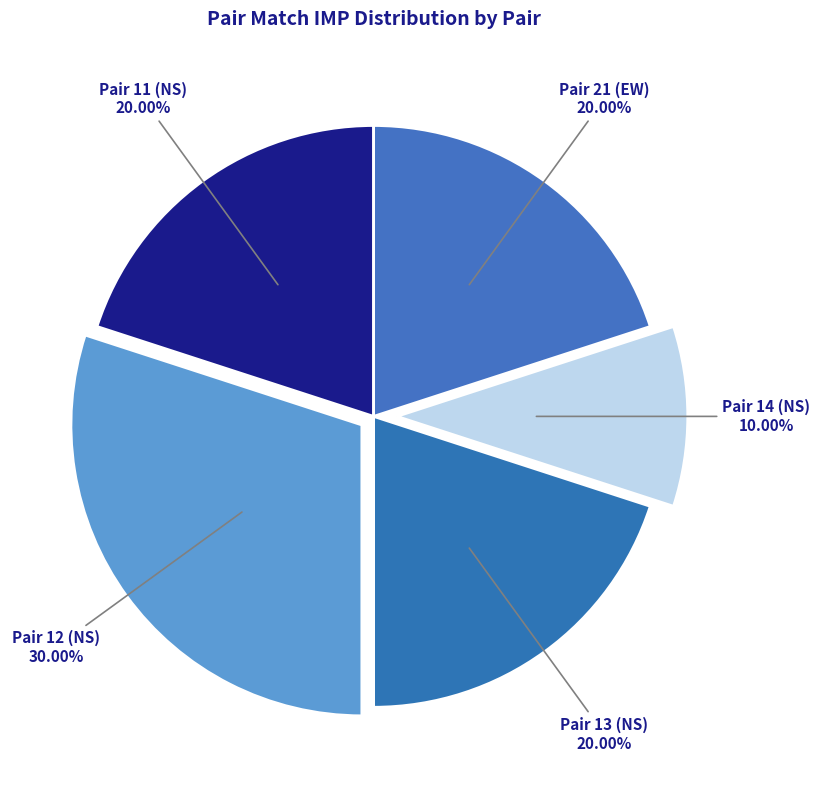

Which category has the biggest portion of the pie?

Pair 12 (NS)